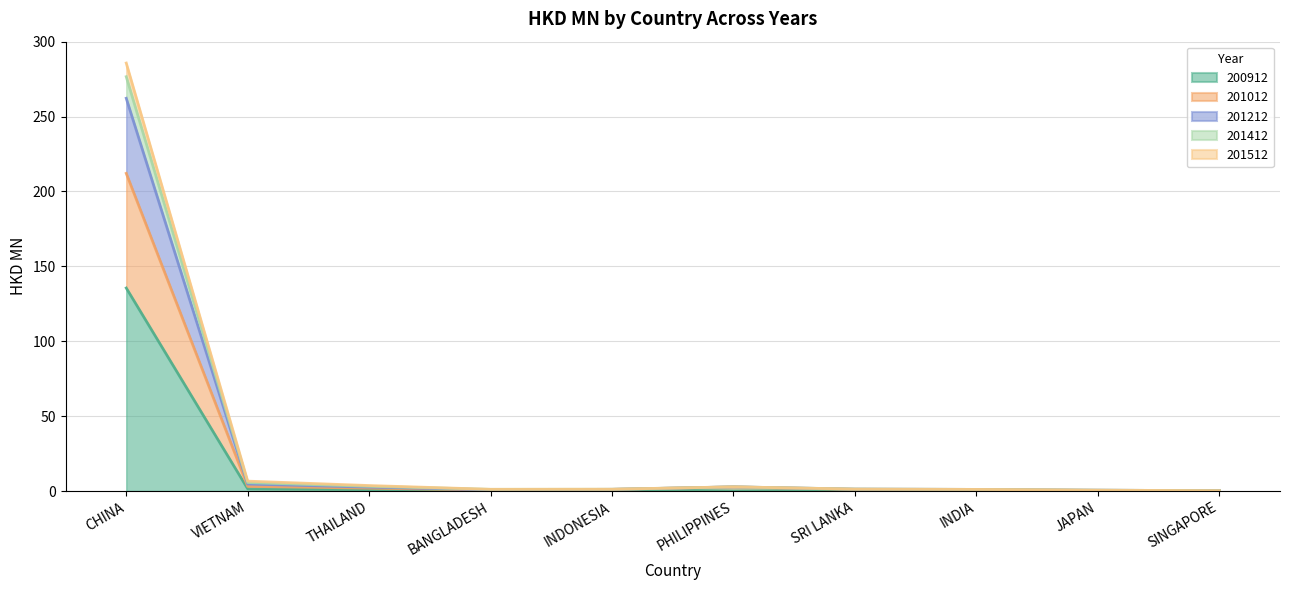

How many data points in 201512 are less than 1?

3